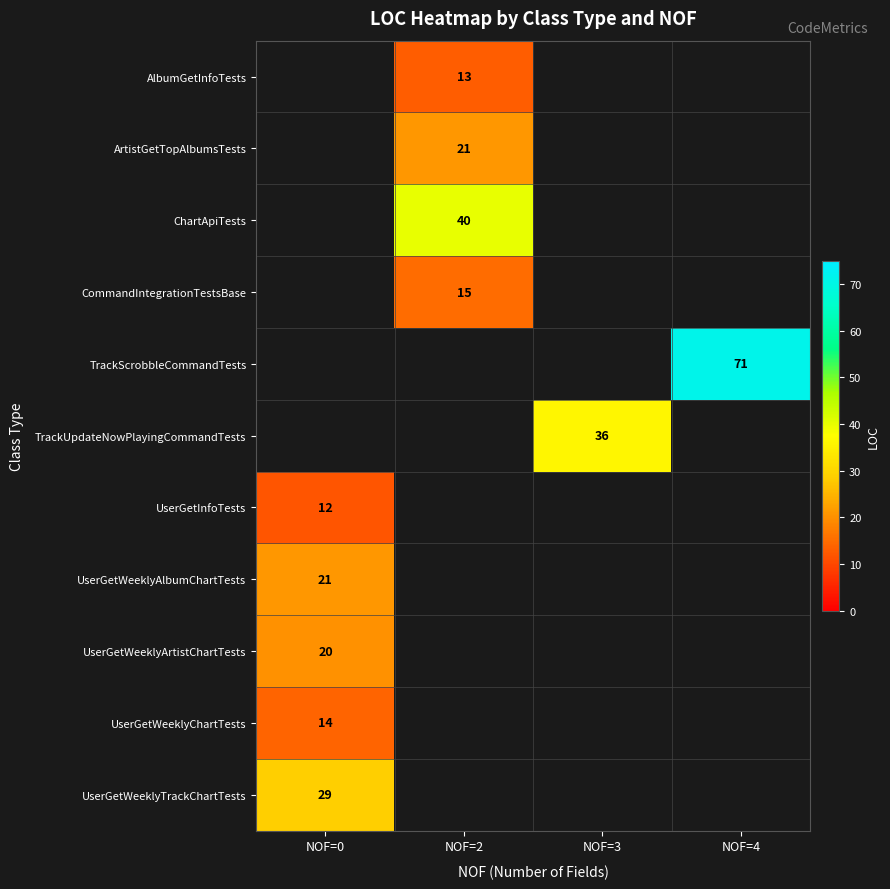

Which category has the lowest value in the UserGetInfoTests series?

NOF=0